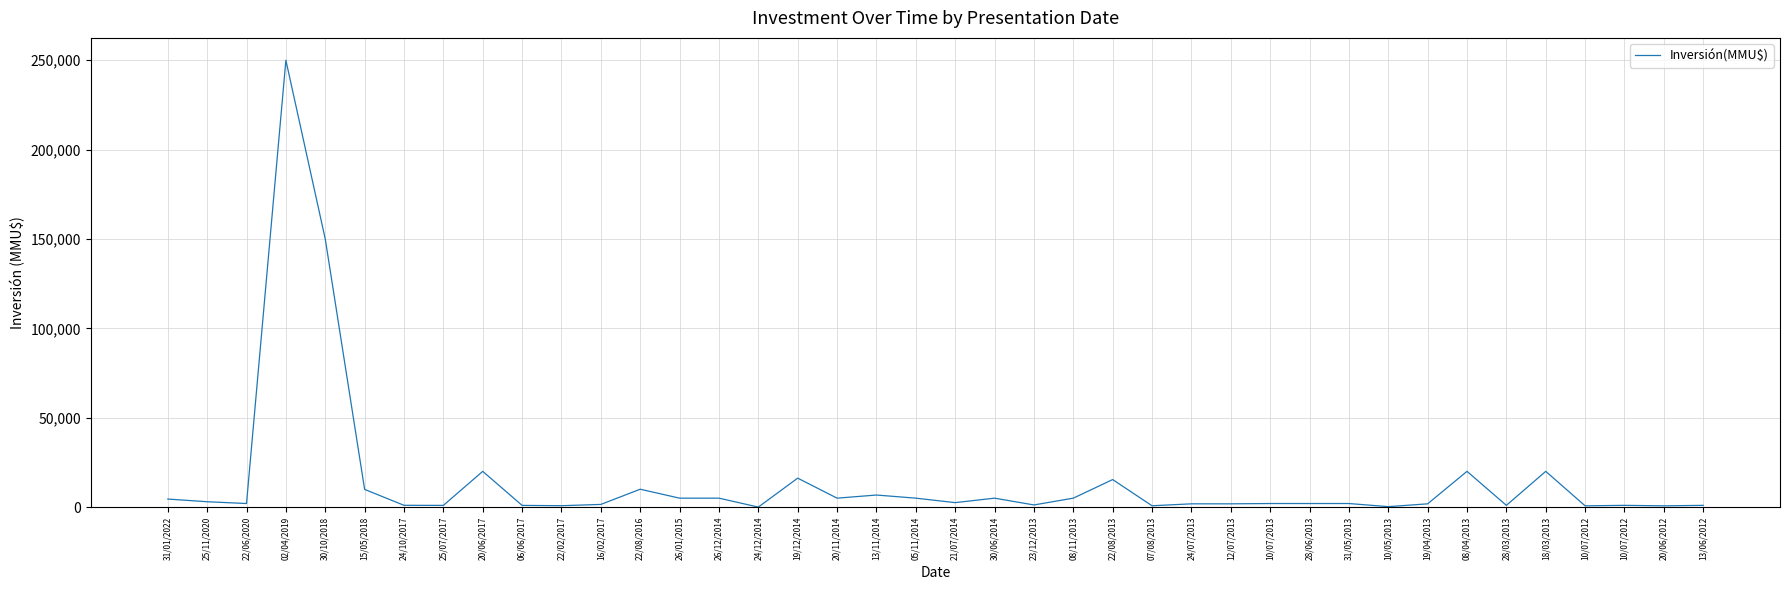

What is the greatest value displayed?

250000